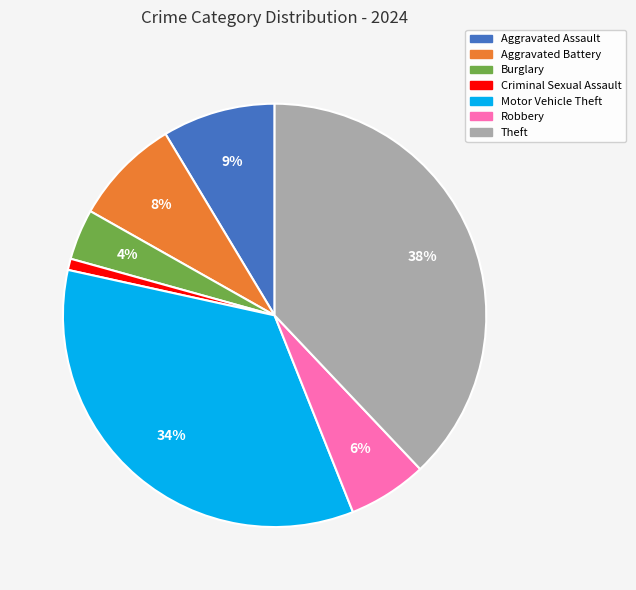

To the nearest percent, what is the average slice percentage?

14%